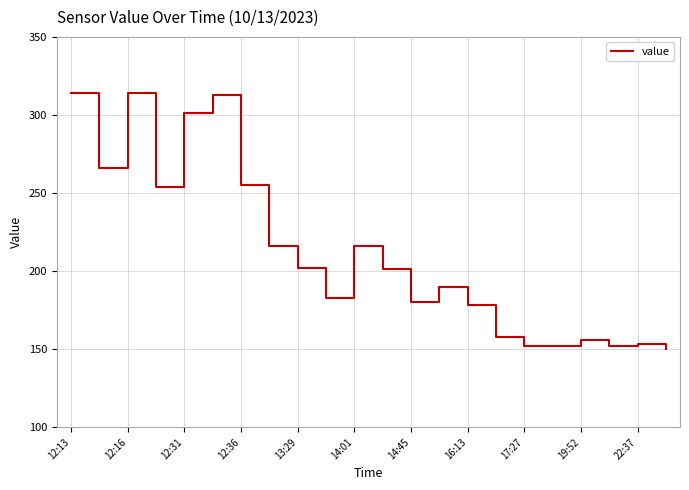

What is the maximum value shown in the chart?

314